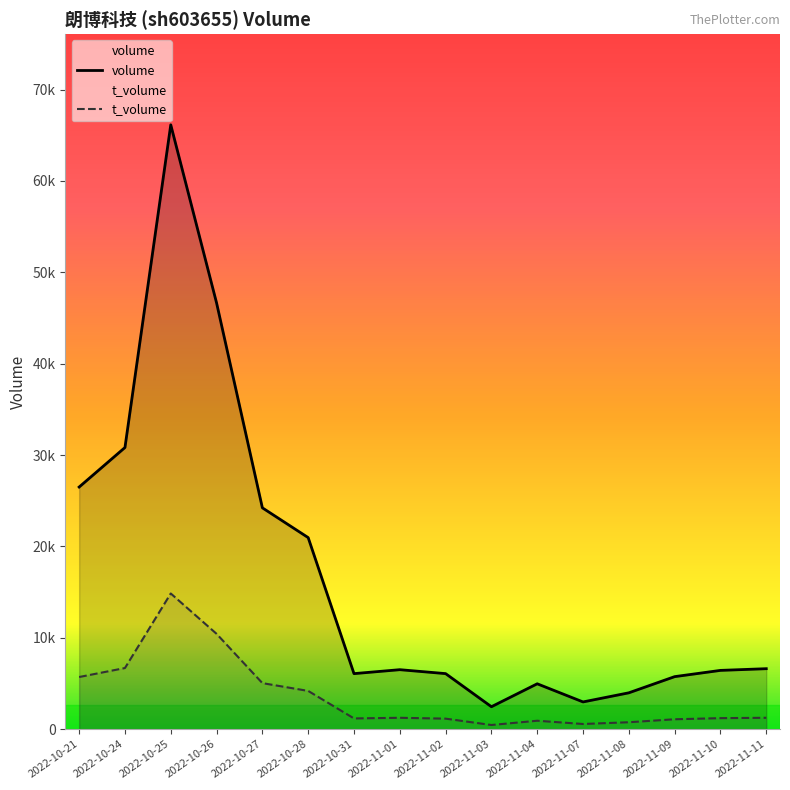

Which series has the largest total across all categories?

volume